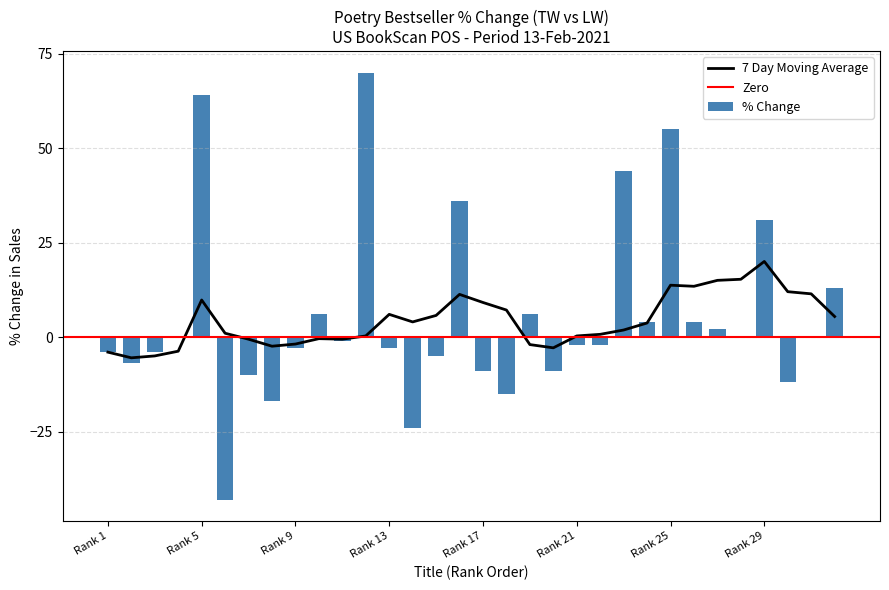

What is the lowest value of the 7 Day Moving Average series?

-5.5